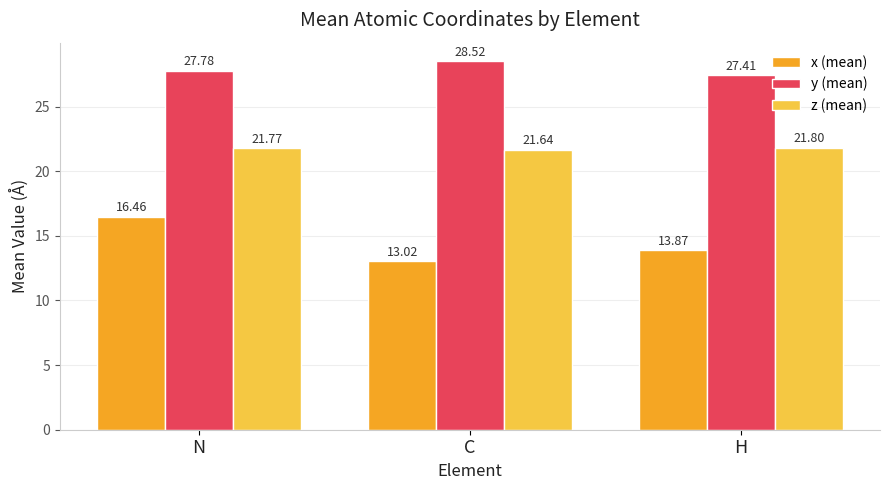

Which series has the largest total across all categories?

y (mean)